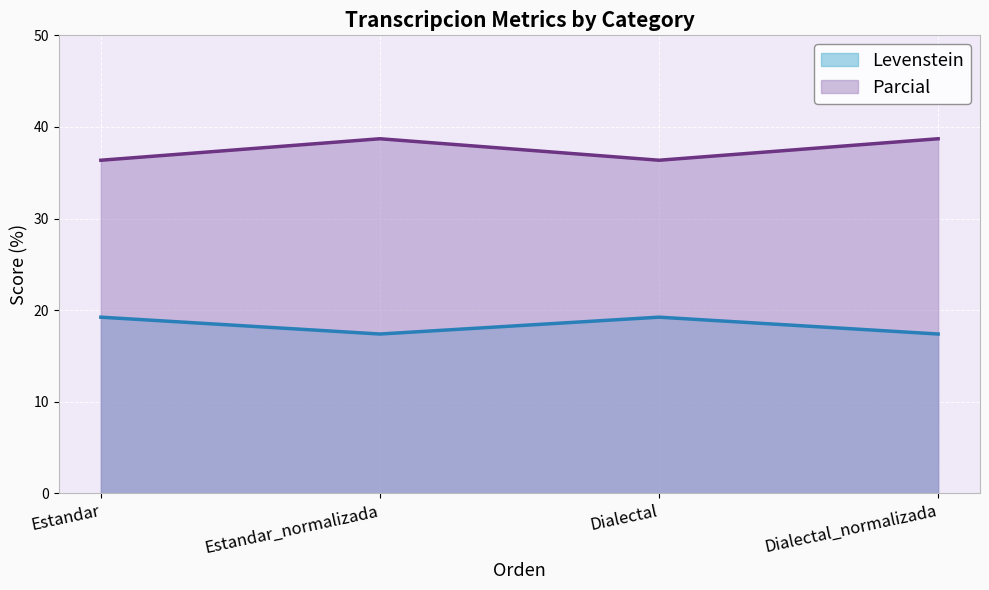

True or false: Levenstein has a value of 19.2 at Estandar.

True